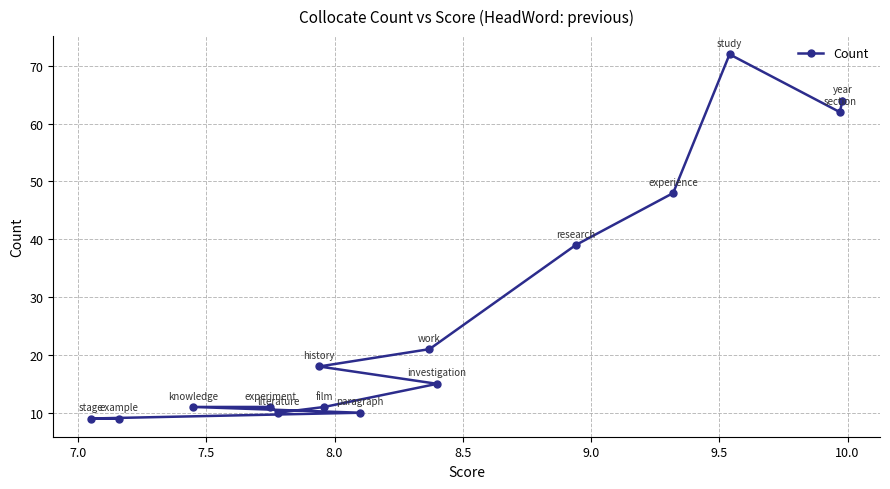

Reading left to right, list all the values displayed in this chart.

9	9	11	11	10	18	11	10	21	15	39	48	72	62	64